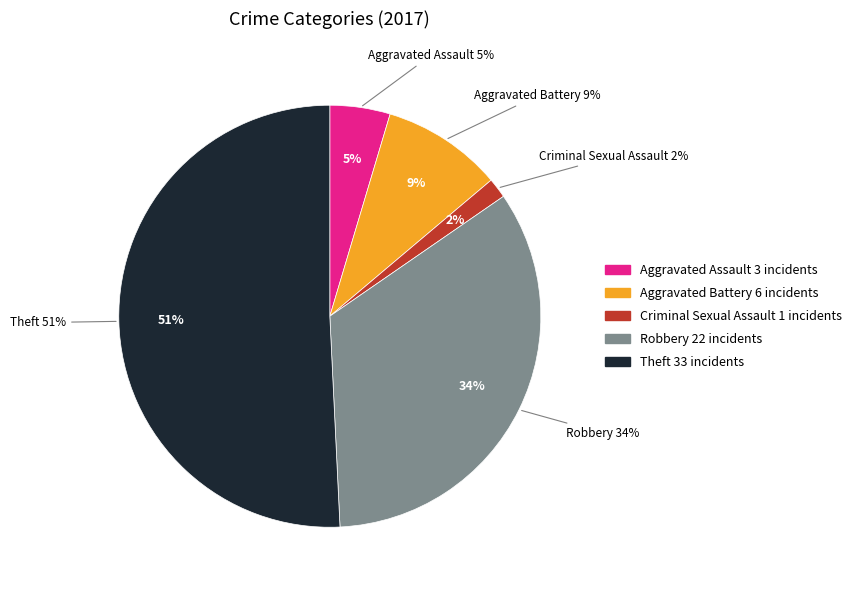

Which category has the biggest portion of the pie?

Theft